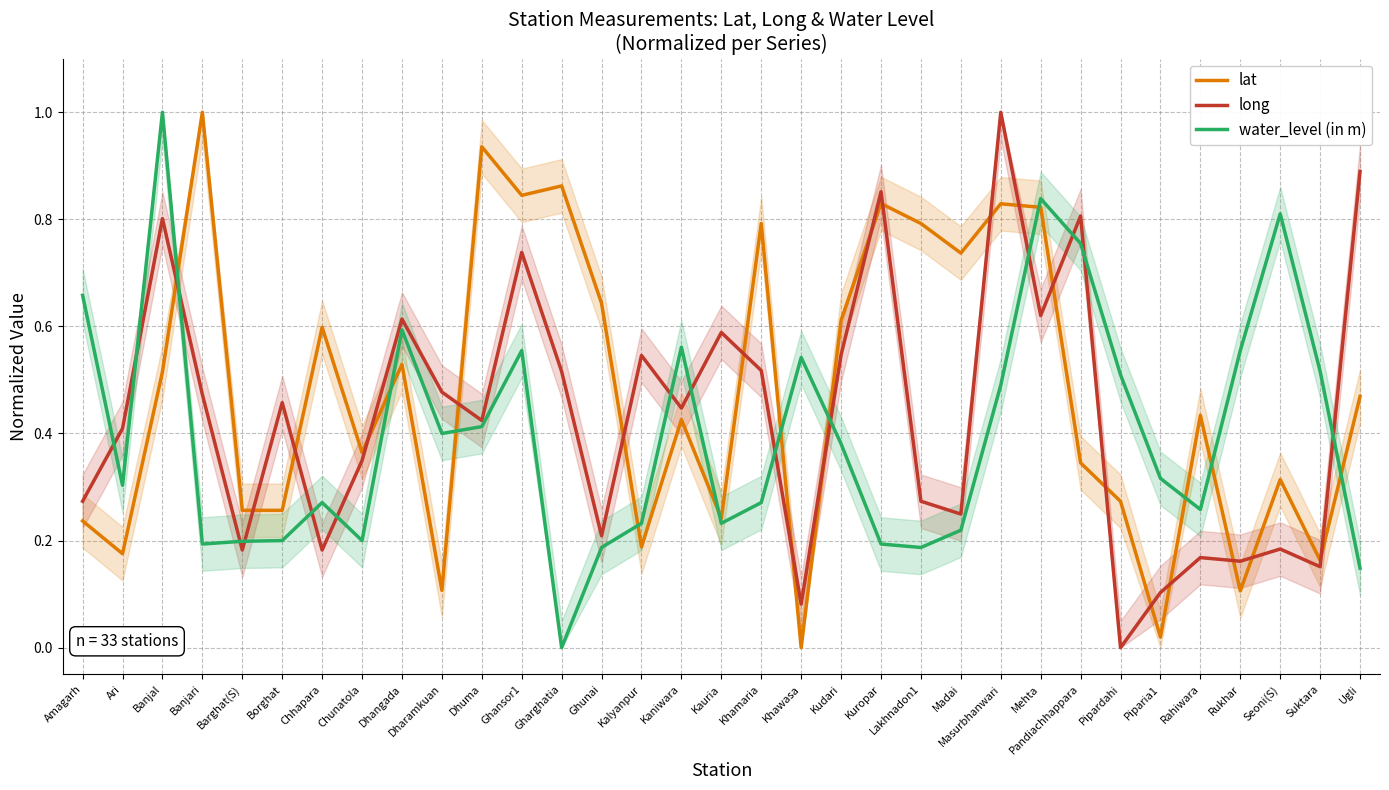

Count the water_level (in m) values in the range 0 to 1.

33